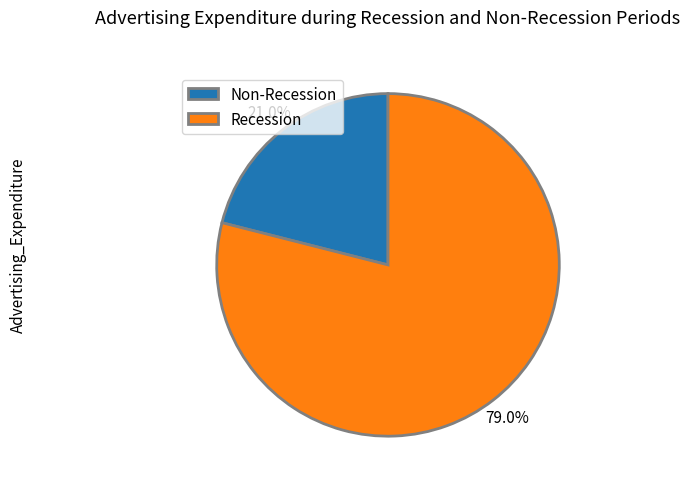

Rank the categories by value from lowest to highest.

Non-Recession, Recession